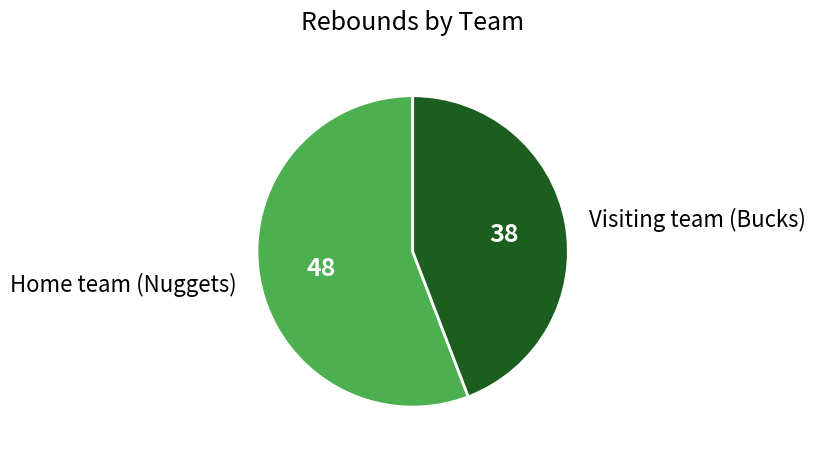

Combined, do Visiting team (Bucks) and Home team (Nuggets) account for over 50%?

Yes